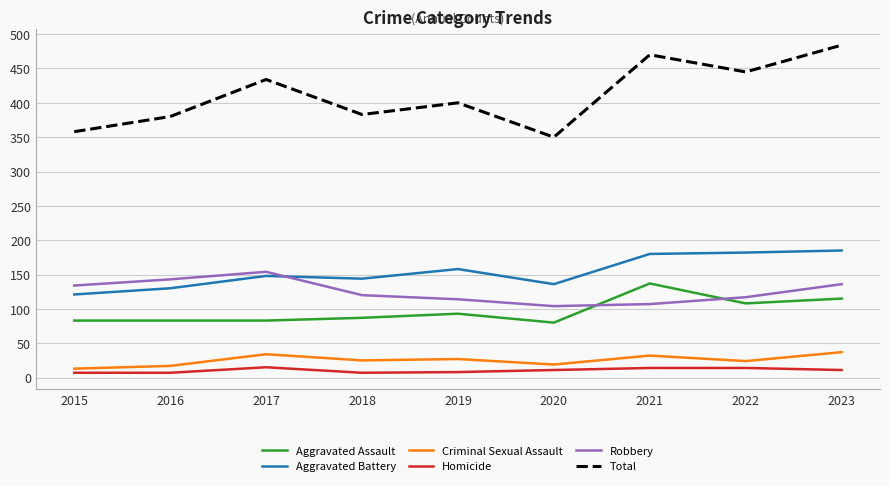

True or false: Robbery and Total intersect in this chart.

False